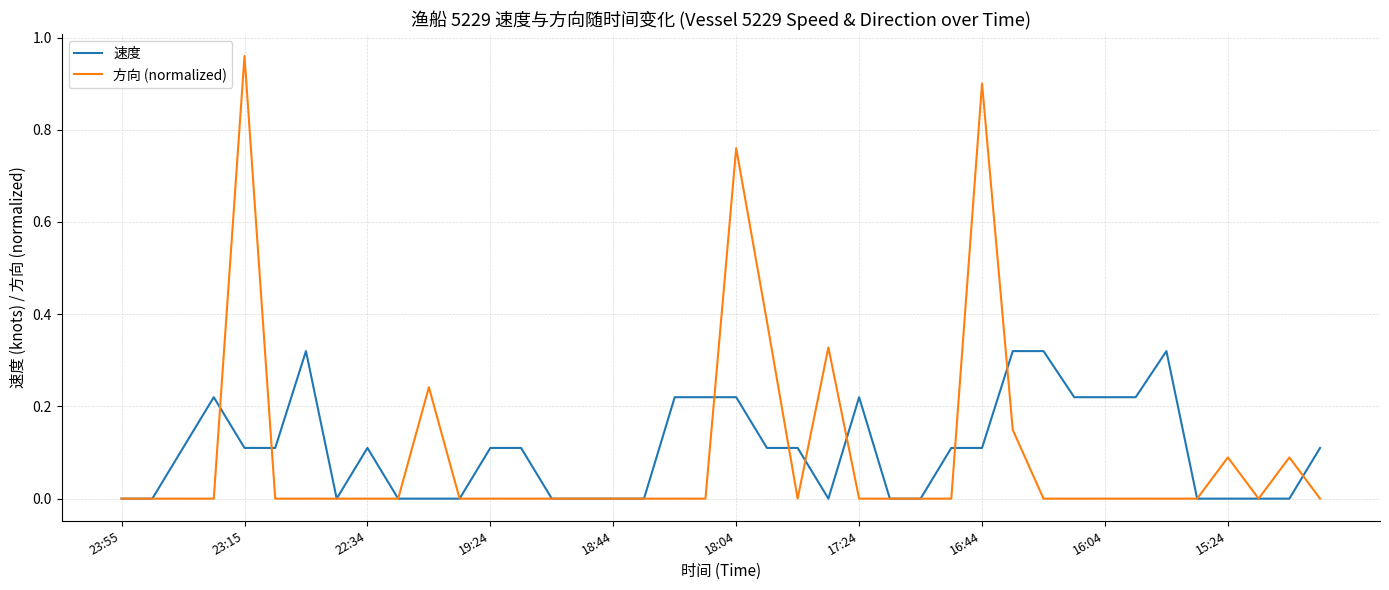

List the series in order of their peak value, highest first.

方向 (normalized), 速度